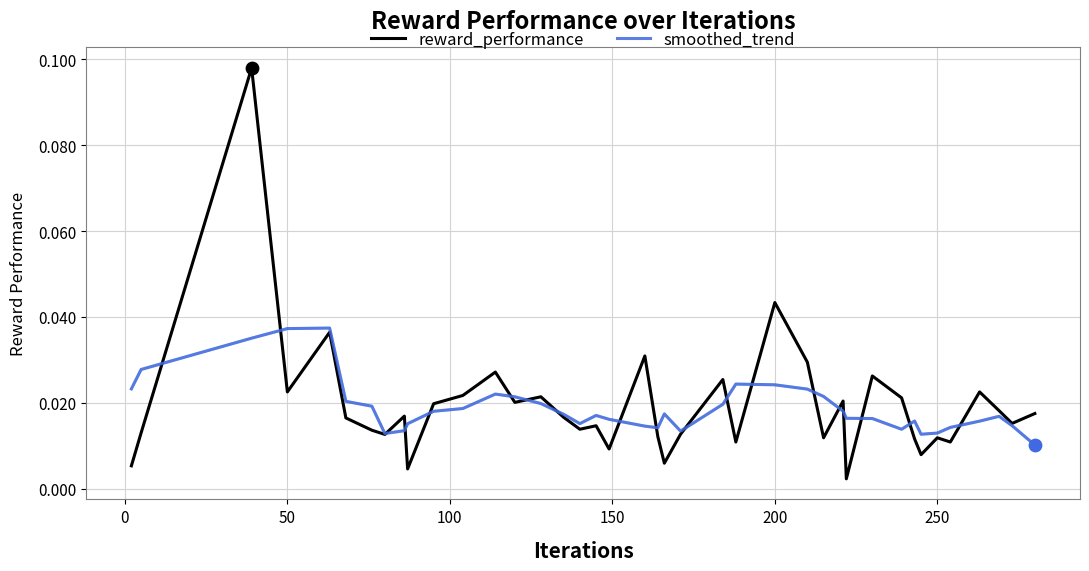

What are all the series names shown in the legend?

reward_performance, smoothed_trend